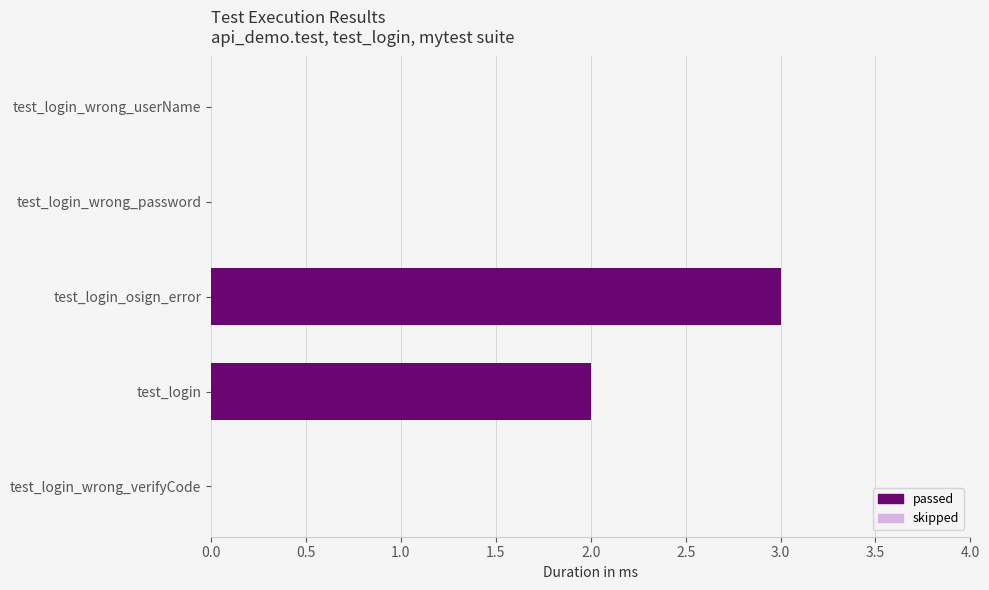

The chart shows a value of 3 at test_login_osign_error. True or false?

True